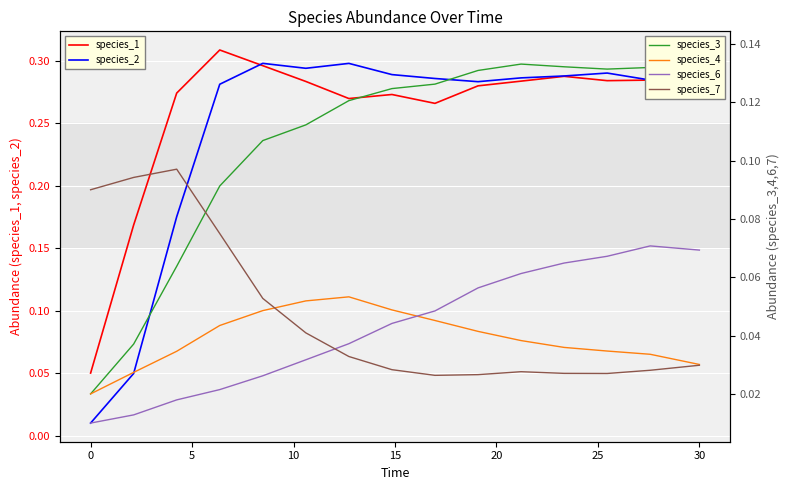

Between 35 and 14, which series saw the biggest shift?

species_6